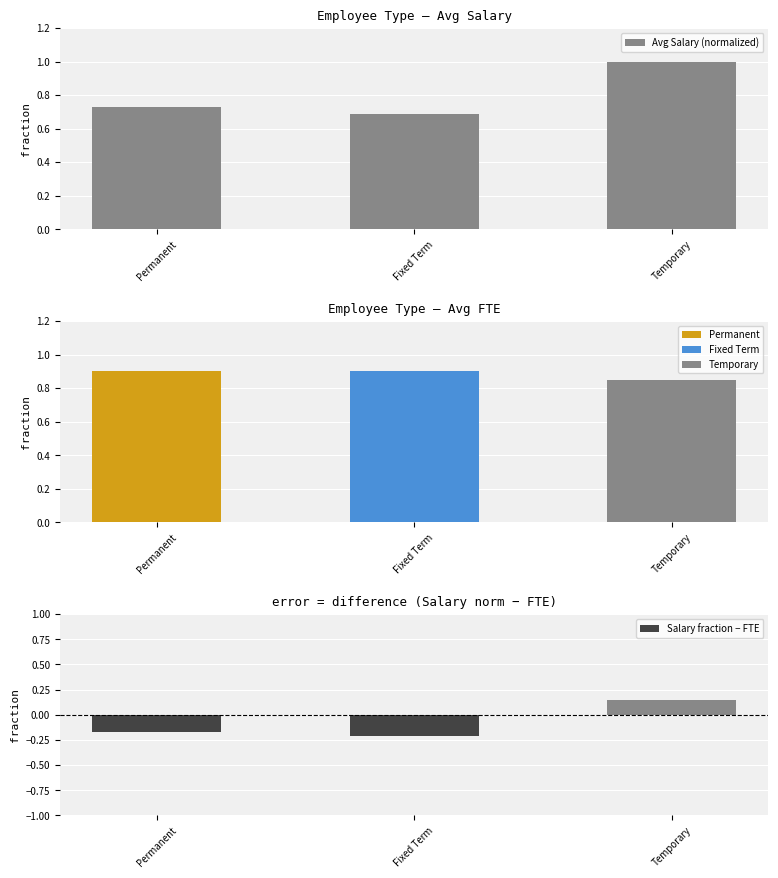

Between Permanent and Fixed Term, which series saw the biggest shift?

Avg Salary (normalized)